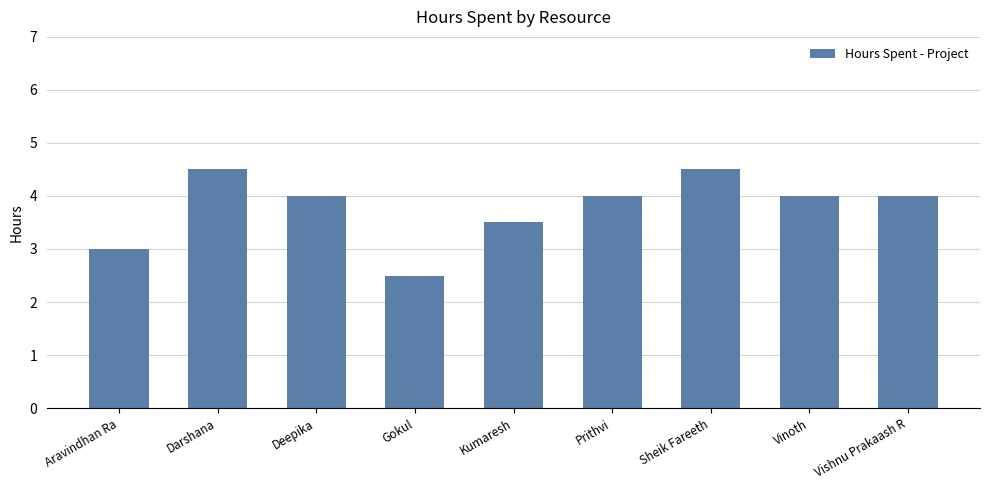

What is the maximum value shown in the chart?

4.5